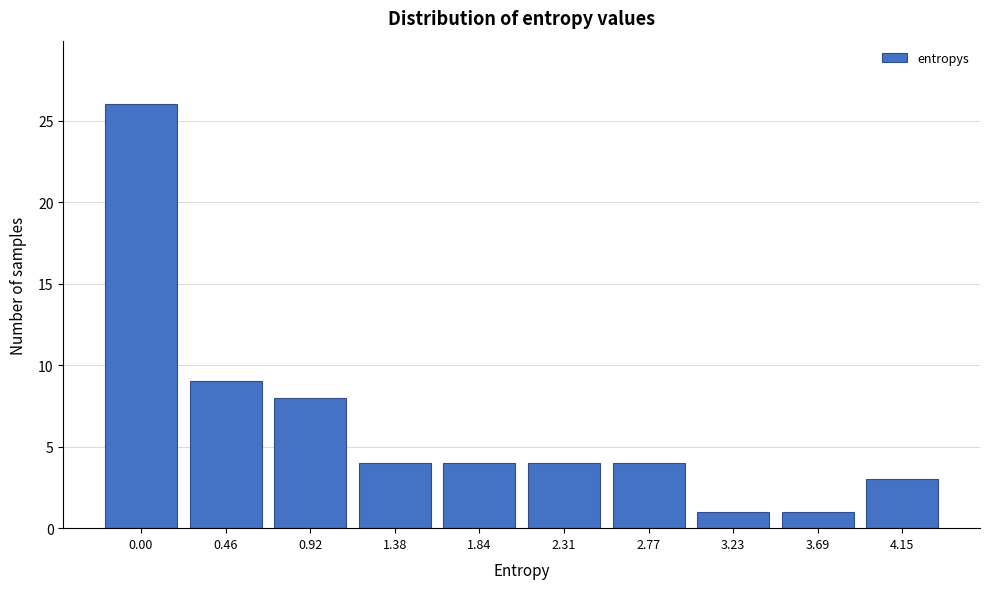

Reading left to right, what are all the values shown in this chart?

26	9	8	4	4	4	4	1	1	3